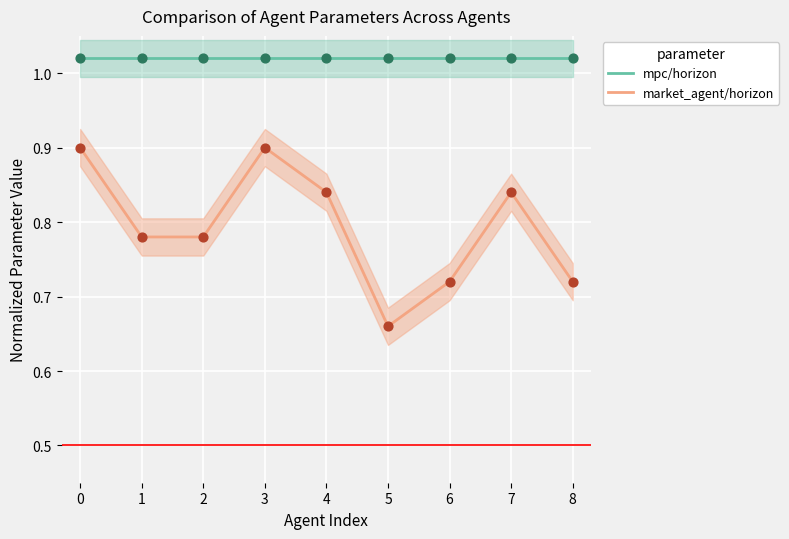

What are all the series names shown in the legend?

mpc/horizon, market_agent/horizon